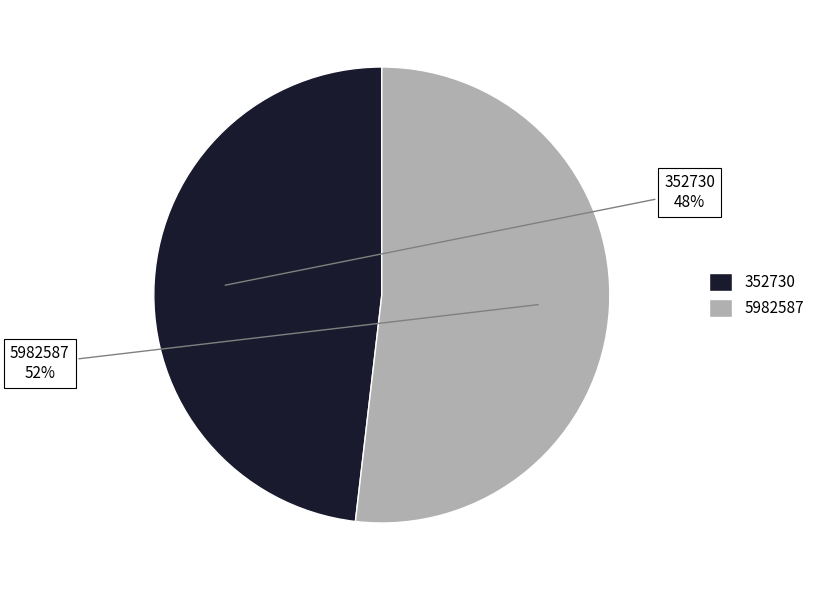

To the nearest percent, what is the average slice percentage?

50%